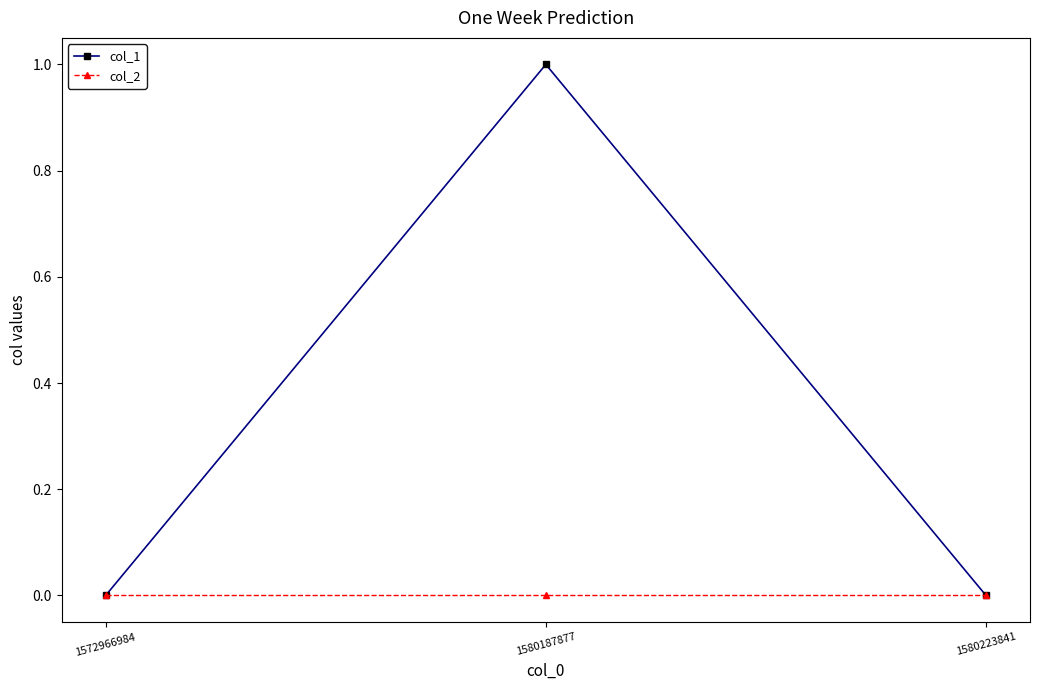

At which category is the sum across all series the highest?

1580187877